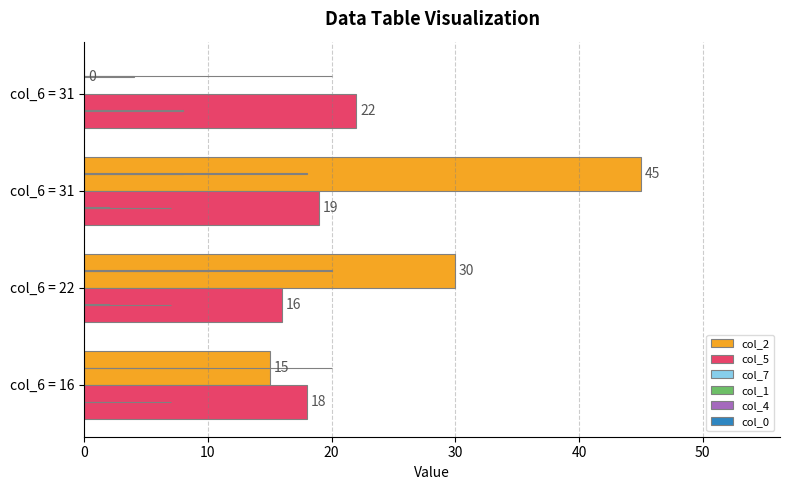

What are all the series names shown in the legend?

col_2, col_5, col_7, col_1, col_4, col_0